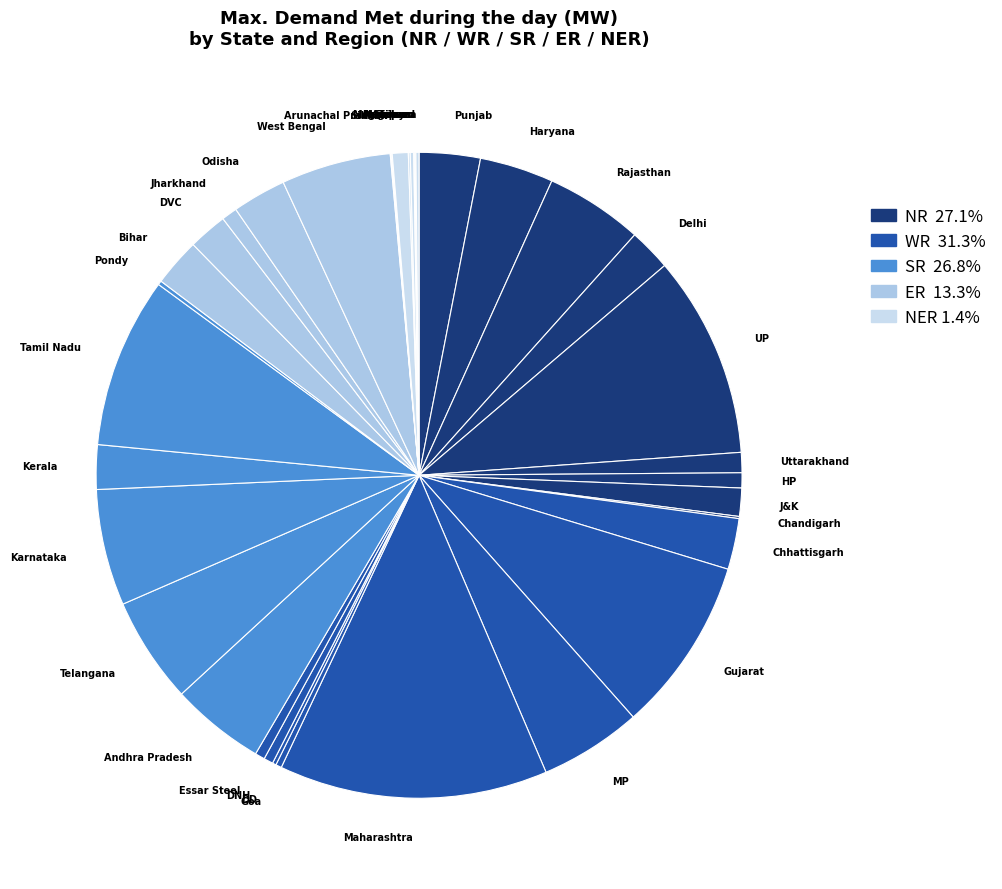

Which slice is the smallest?

Sikkim